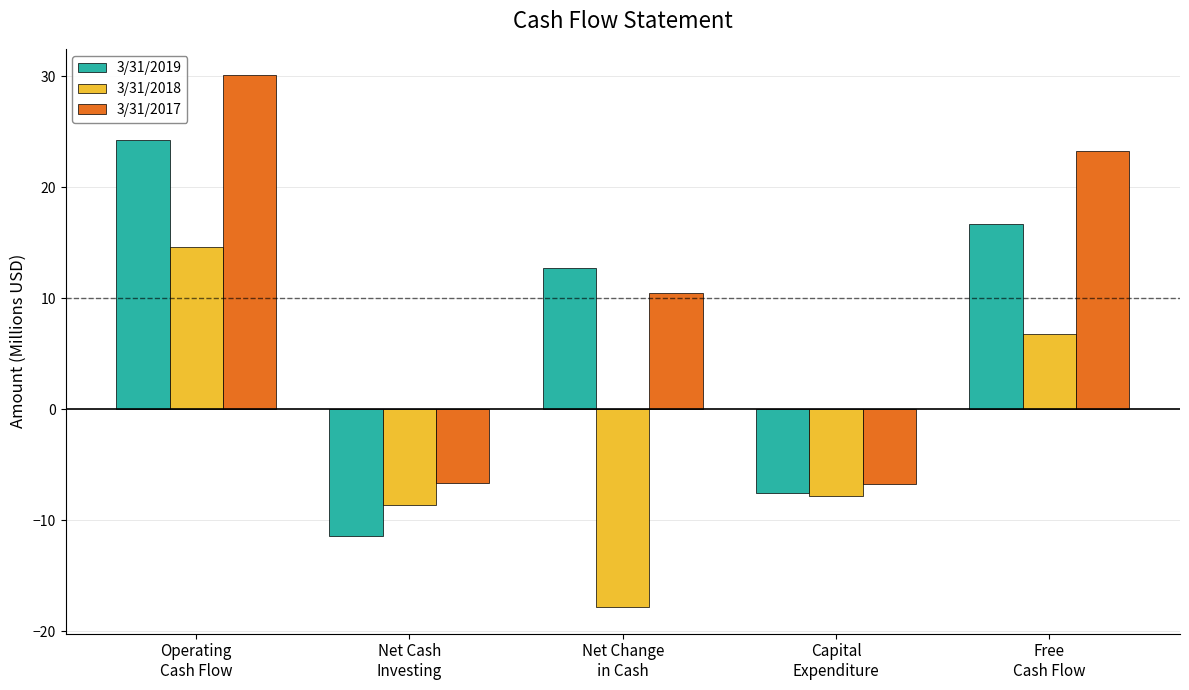

What is the difference between the second highest and minimum values in the 3/31/2017 series?

30.1